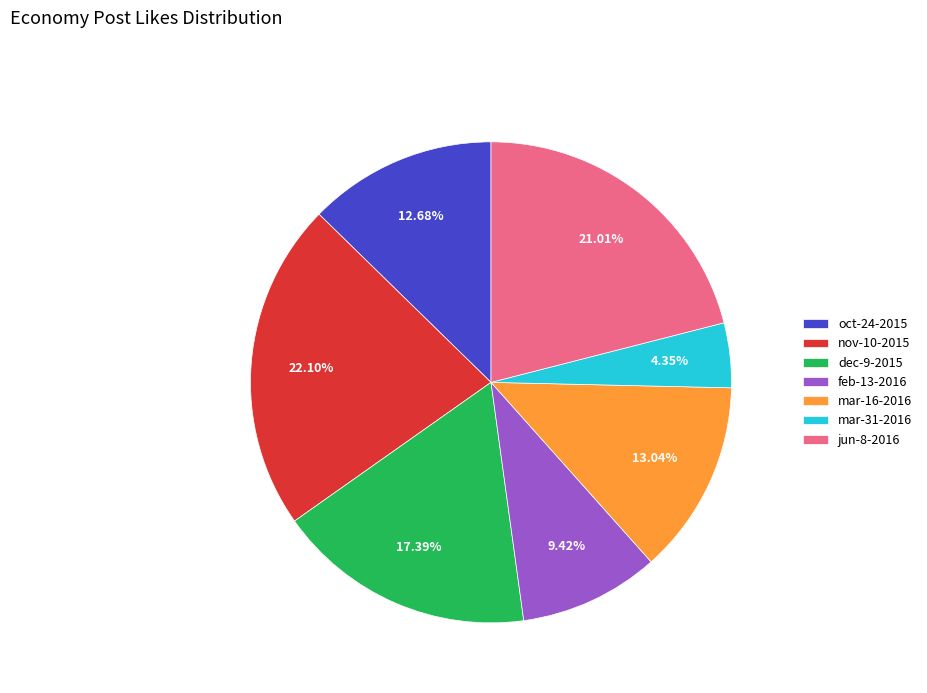

Between mar-31-2016 and mar-16-2016, which is larger?

mar-16-2016